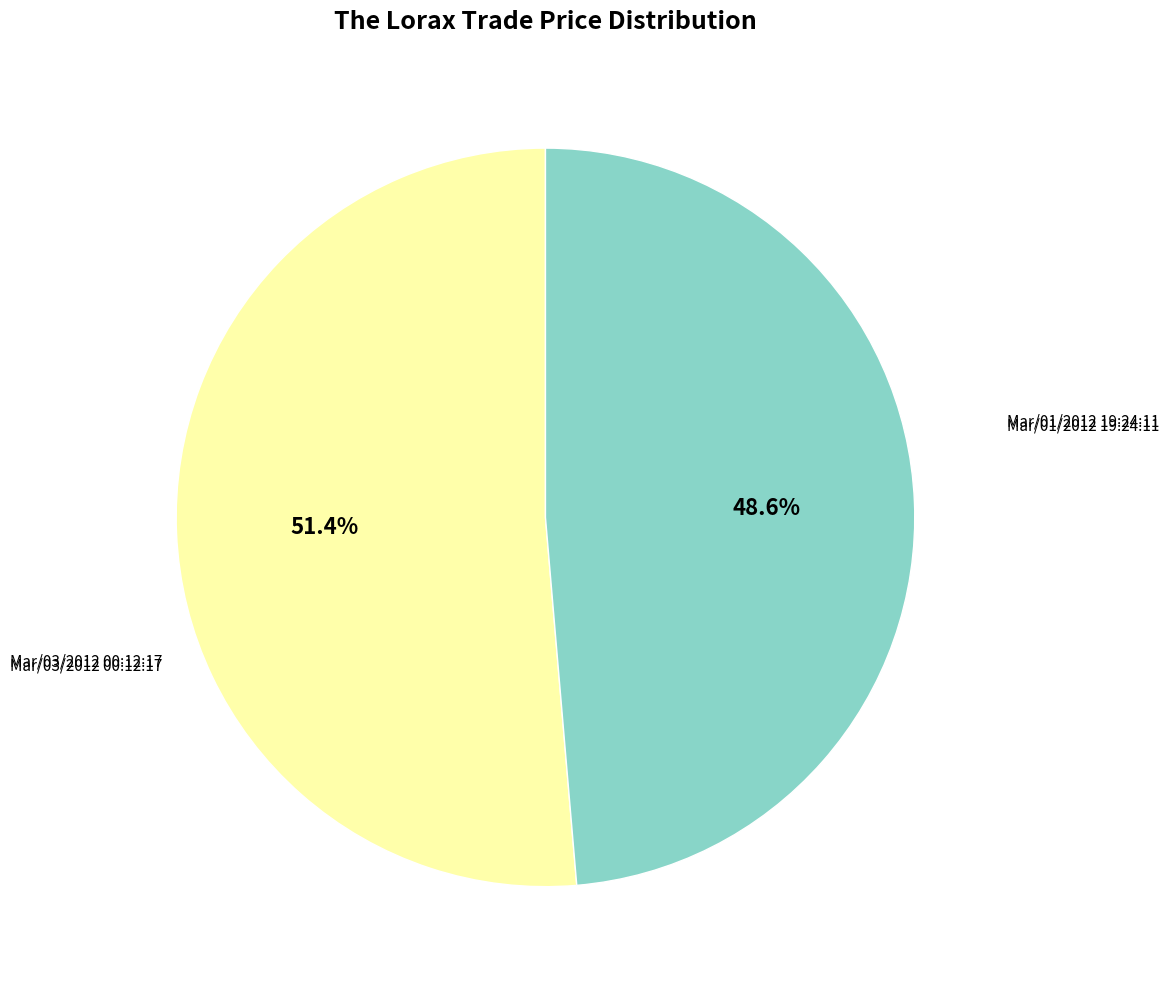

To the nearest percent, what is the average slice percentage?

50%